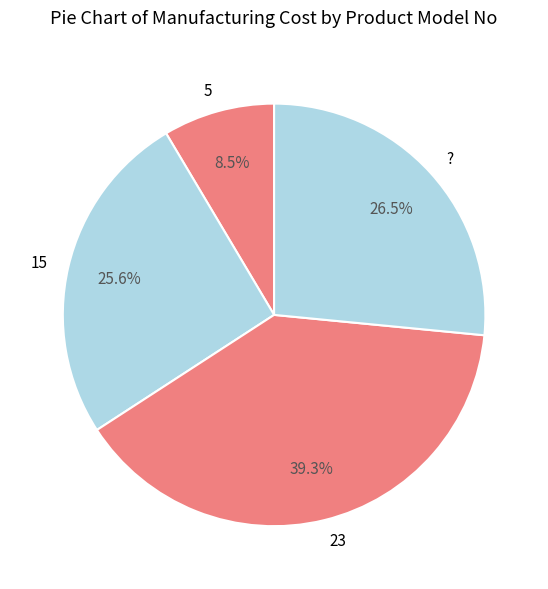

To the nearest percent, what is the difference between the 5 and 15 slice percentages?

17%